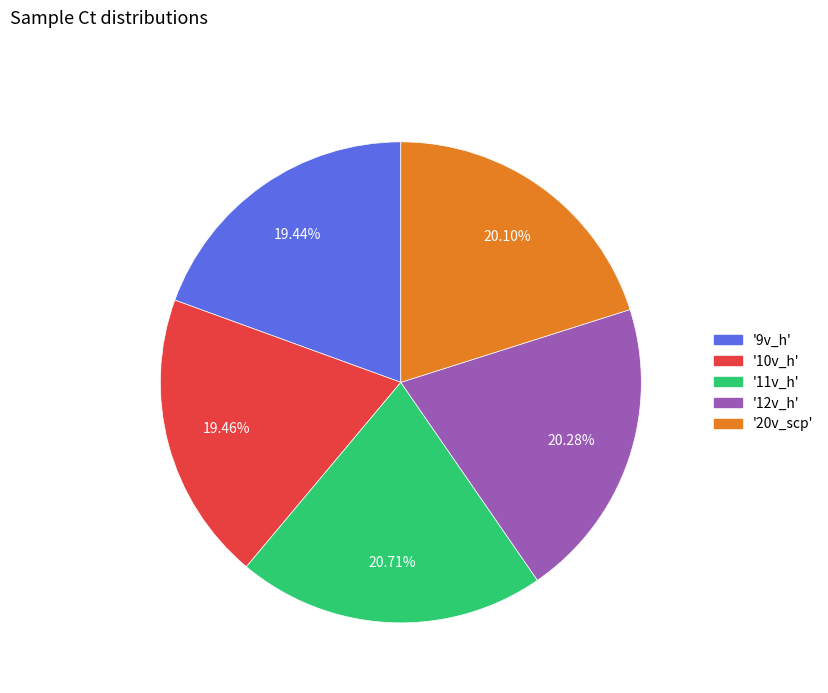

Count the number of slices in the pie.

5